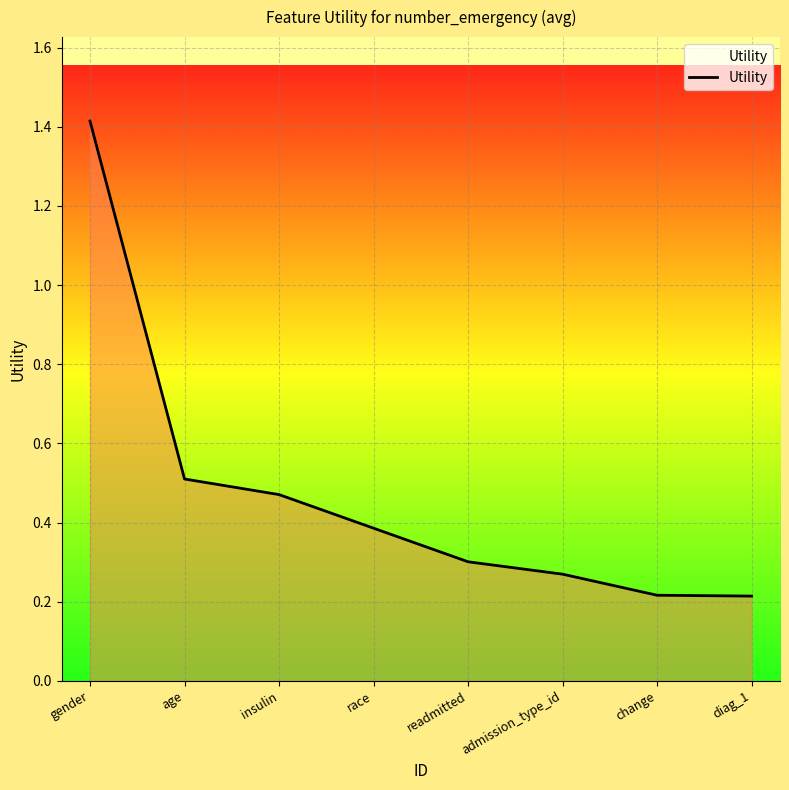

Which category has the highest value across all series?

gender